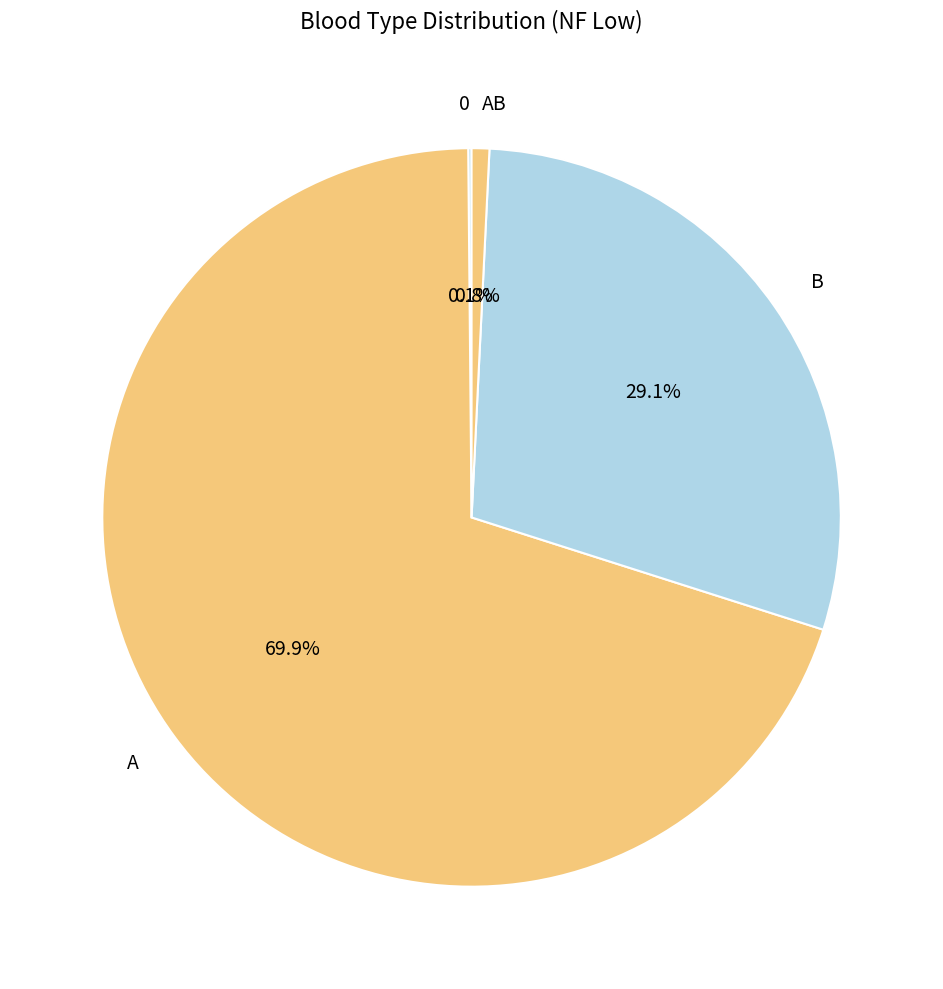

Is it true that AB is 11% of the pie?

False